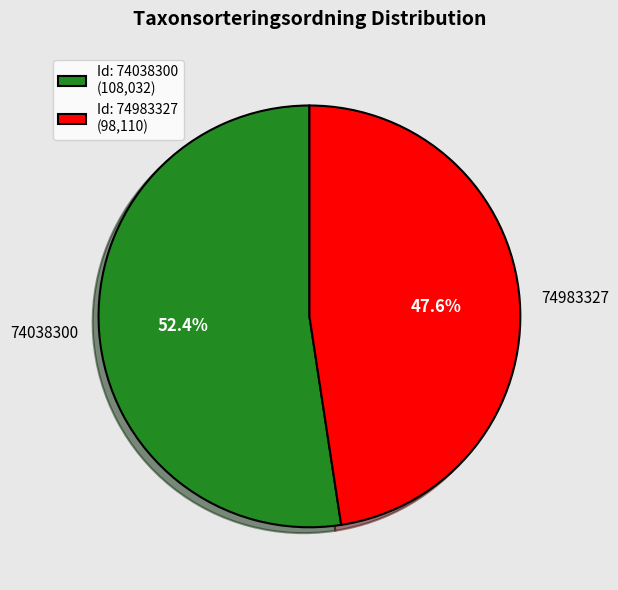

The 74983327 slice represents 37% of the pie. True or false?

False